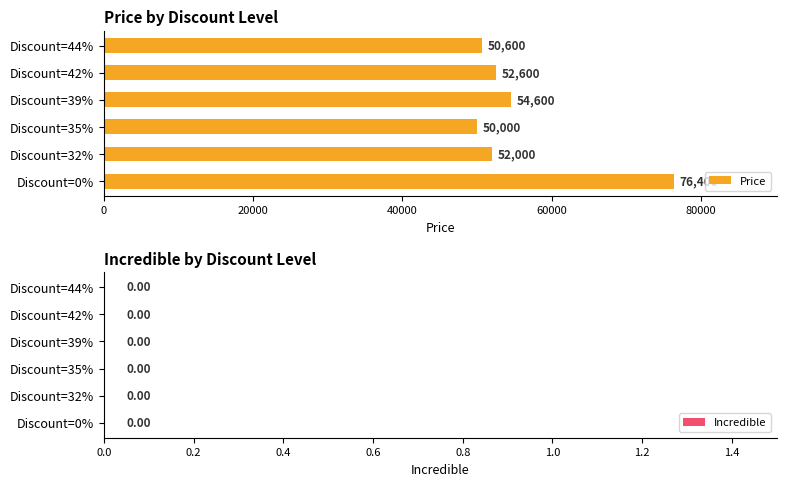

Approximately how many times larger is the value at Discount=44% compared to Discount=42%?

1.0